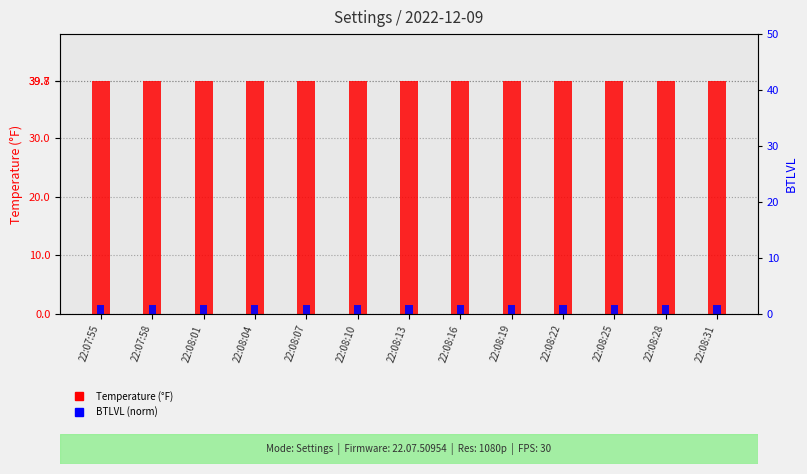

What is the value of the BTLVL (norm) bar at the 13th from the left?

1.6